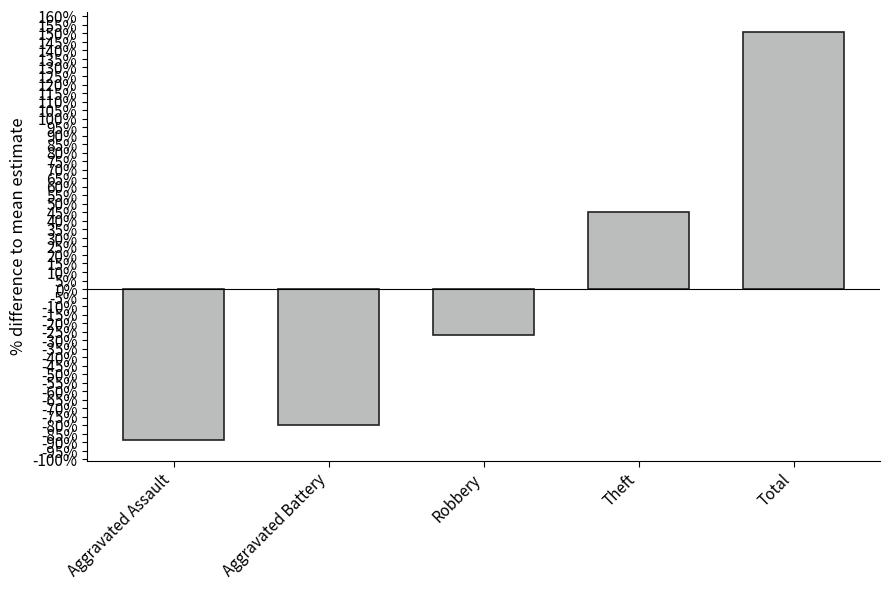

What is the difference between the maximum and minimum values?

239.3